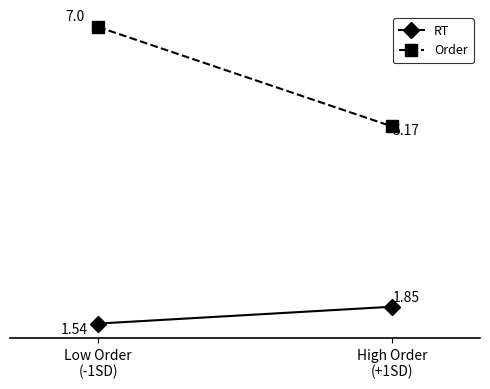

What position from the left is High Order
(+1SD)?

2